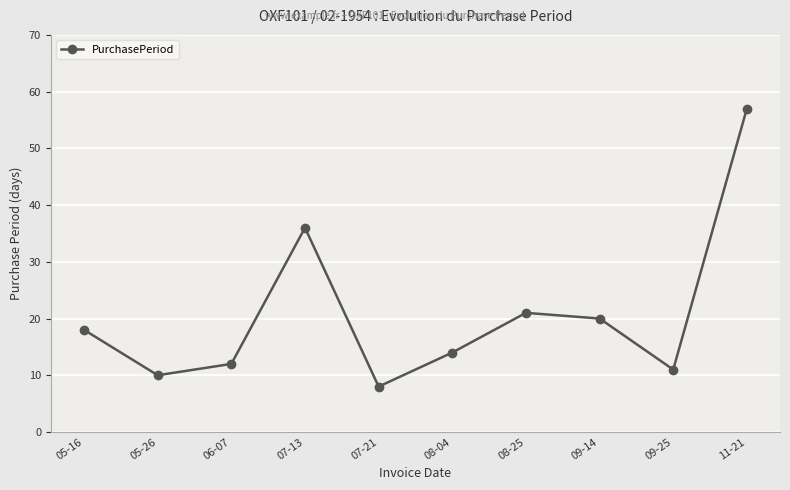

Rank the categories by value from highest to lowest.

11-21, 07-13, 08-25, 09-14, 05-16, 08-04, 06-07, 09-25, 05-26, 07-21